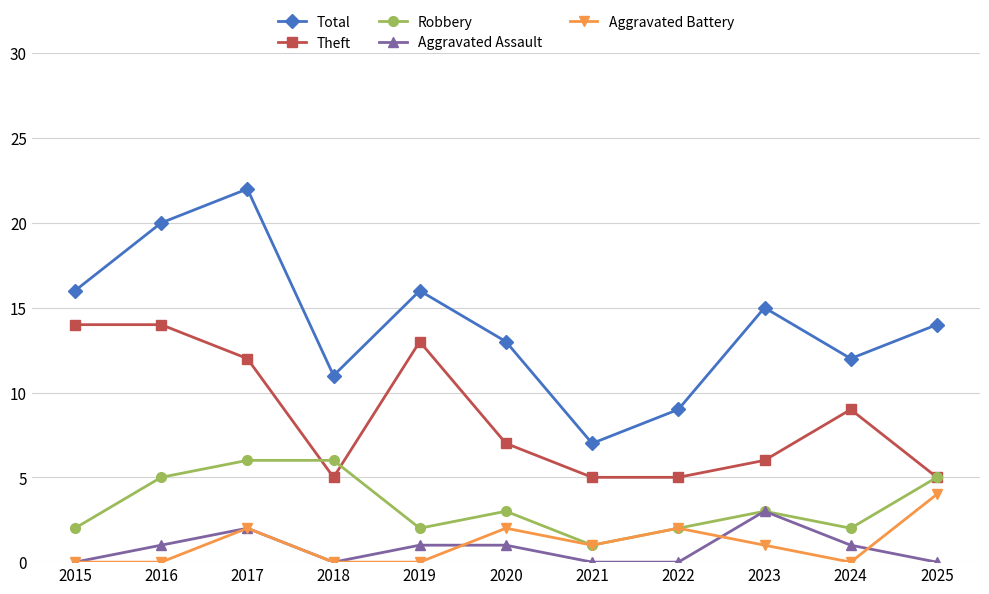

What is the sum of all Theft values?

95